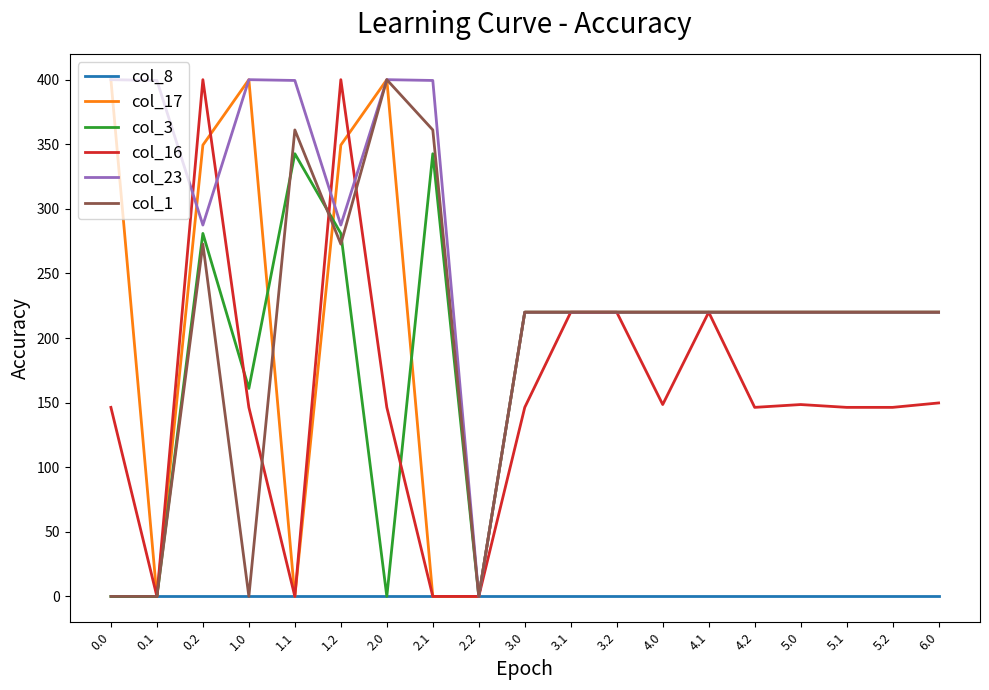

Between 2.0 and 3.1, which series saw the biggest shift?

col_3